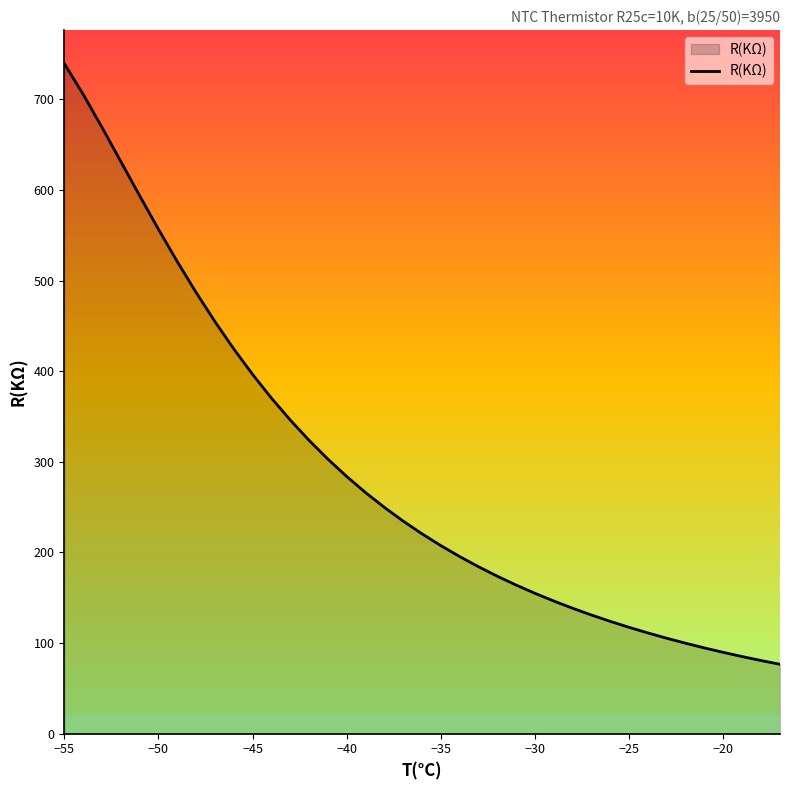

How many values are below 220?

19